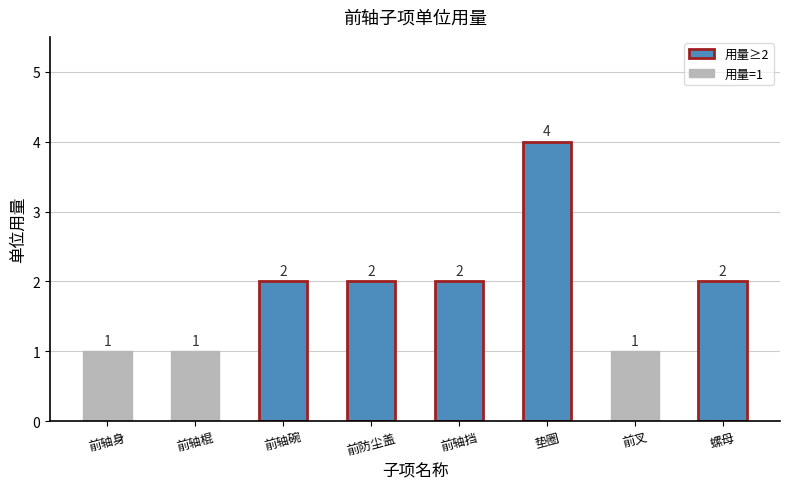

Which category has the highest value across all series?

垫圈